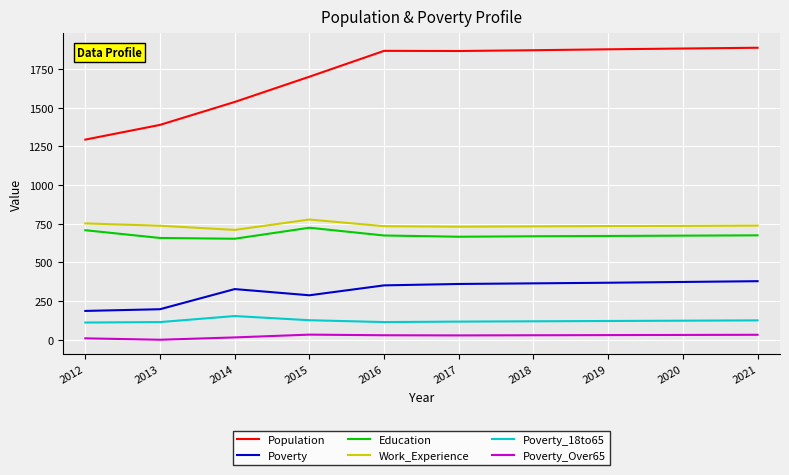

Is it true that Poverty_18to65 equals 46 at 2021?

False